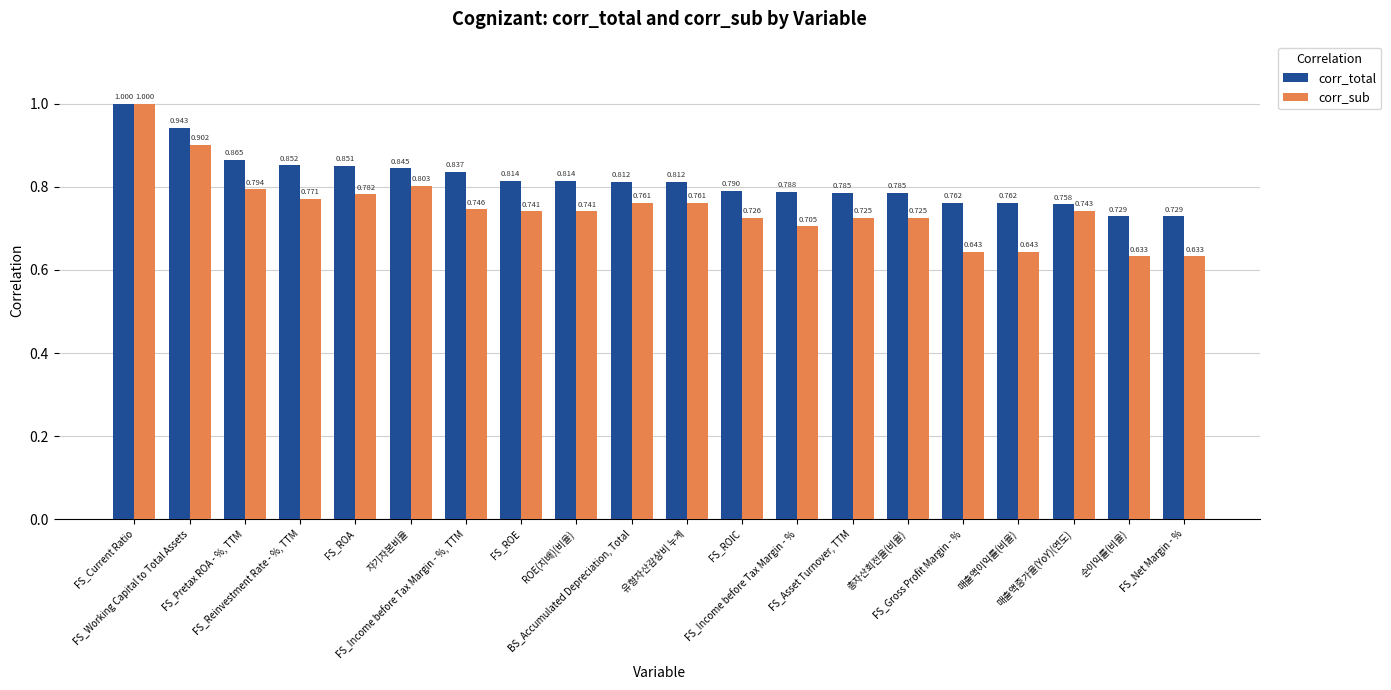

List the series in order of their overall mean, highest first.

corr_total, corr_sub